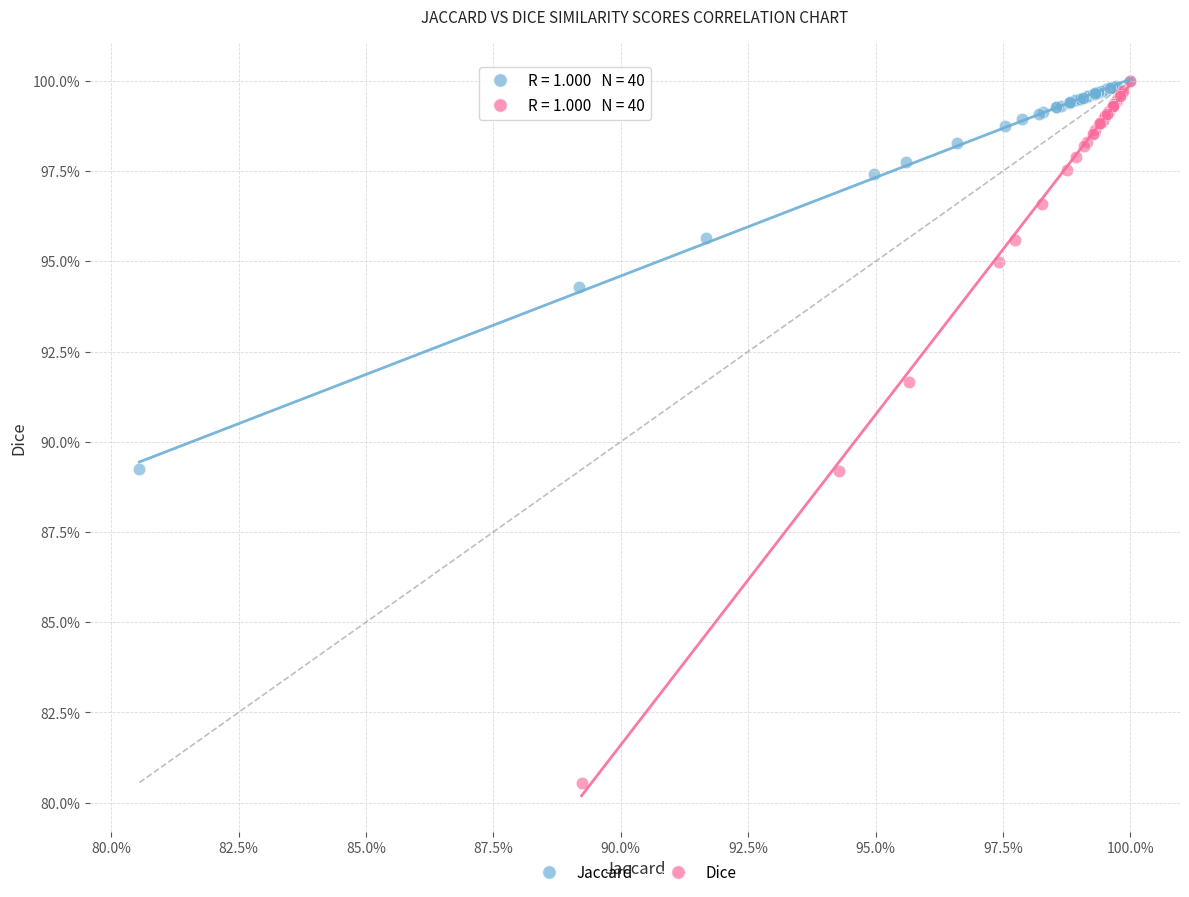

What are all the series names shown in the legend?

Jaccard, Dice